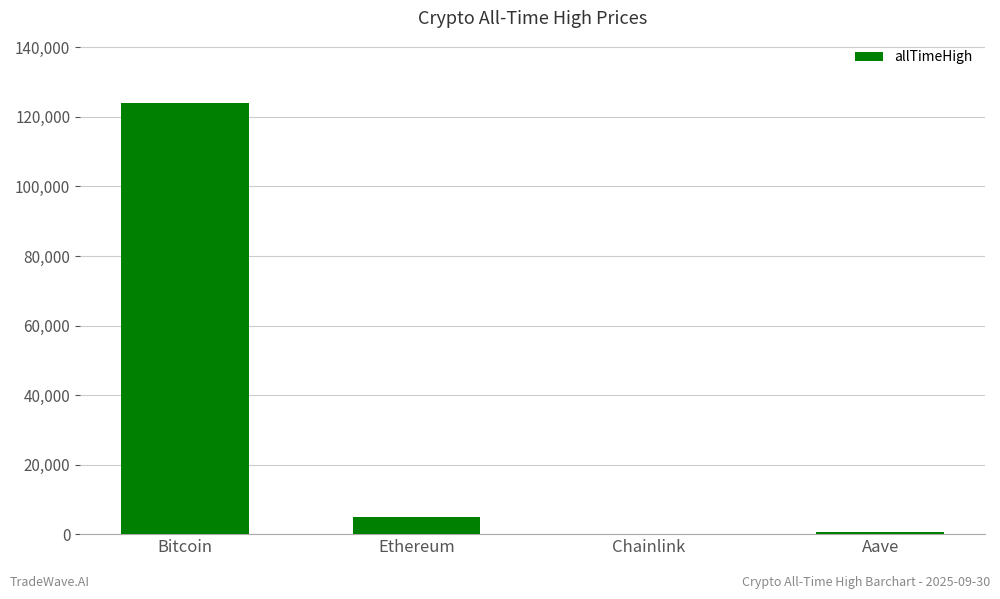

Which has a higher value, Chainlink or Ethereum?

Ethereum